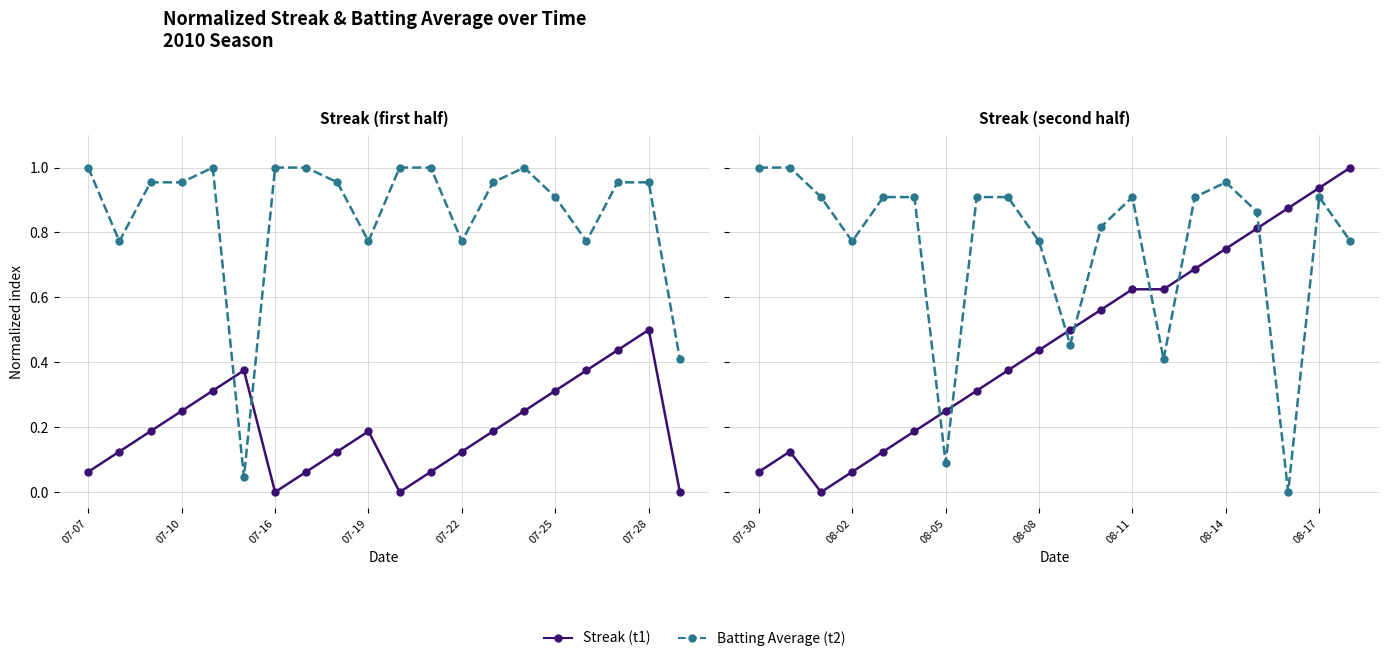

Which series has the largest total across all categories?

Batting Average (t2)